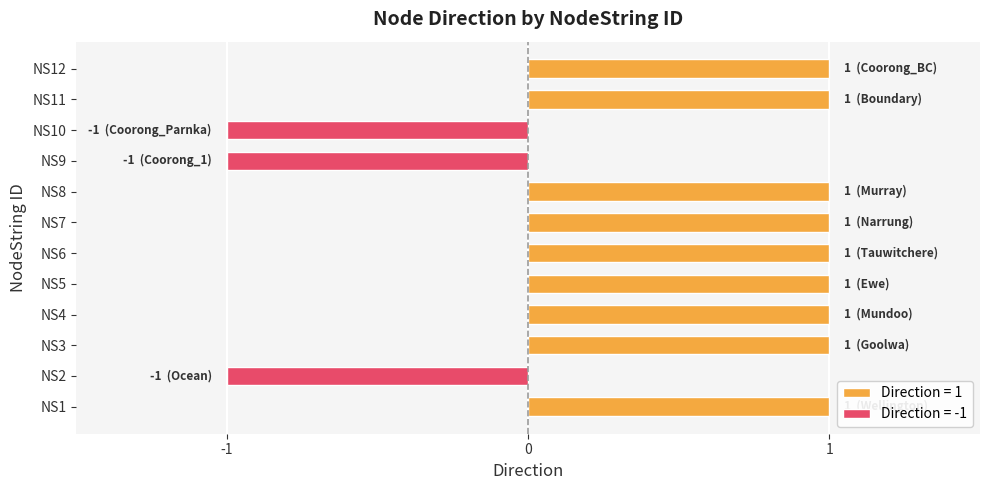

What is the difference between the maximum and second lowest values?

2